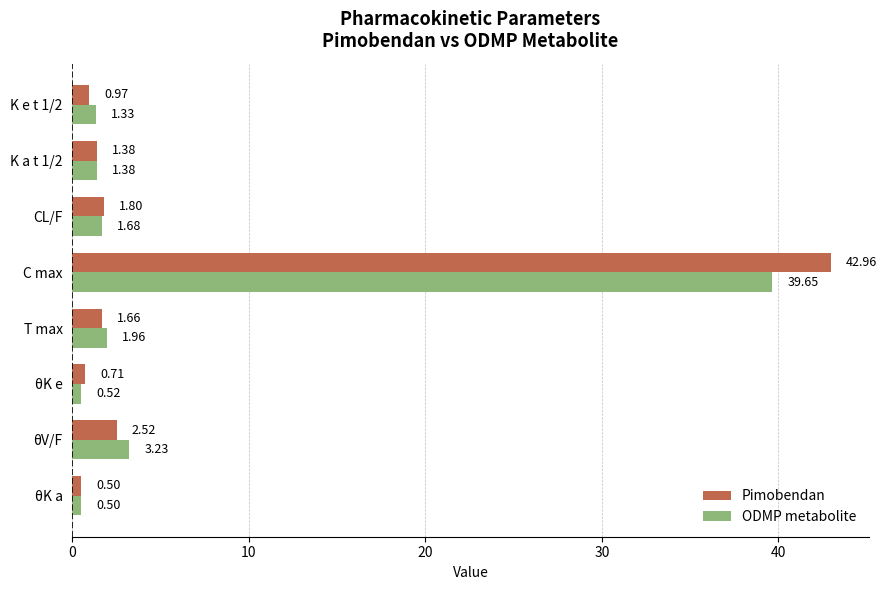

Between T max and K e t 1/2, which series saw the biggest shift?

Pimobendan